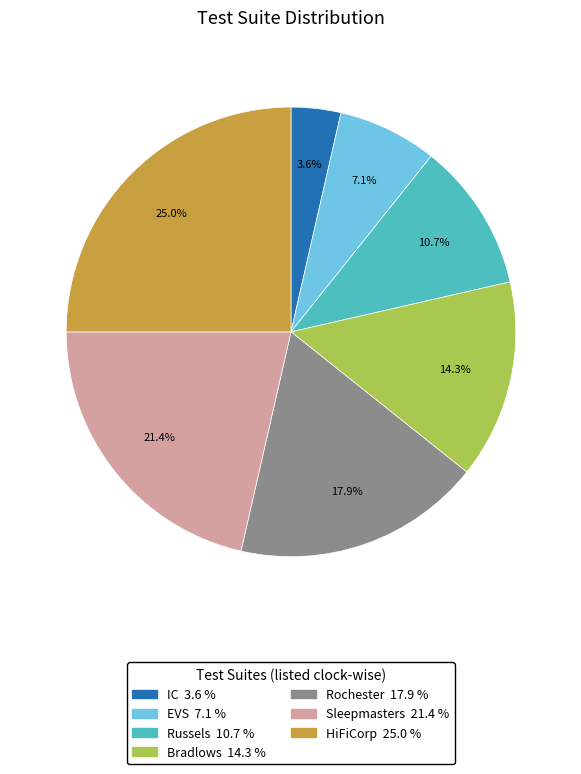

What is the largest slice in the pie chart?

HiFiCorp